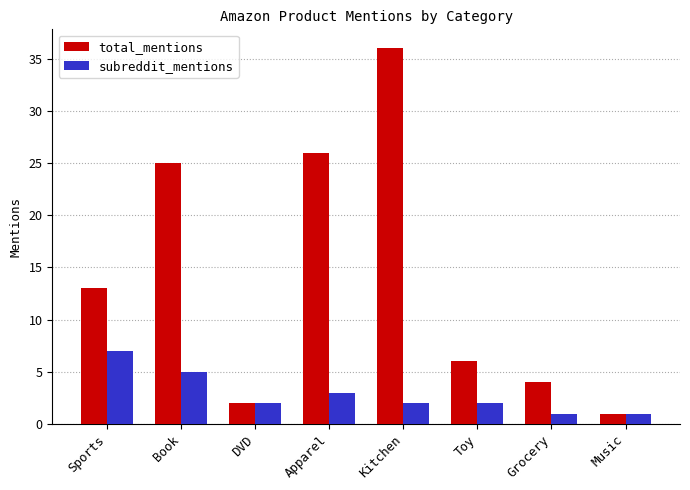

Which series has the largest total across all categories?

total_mentions